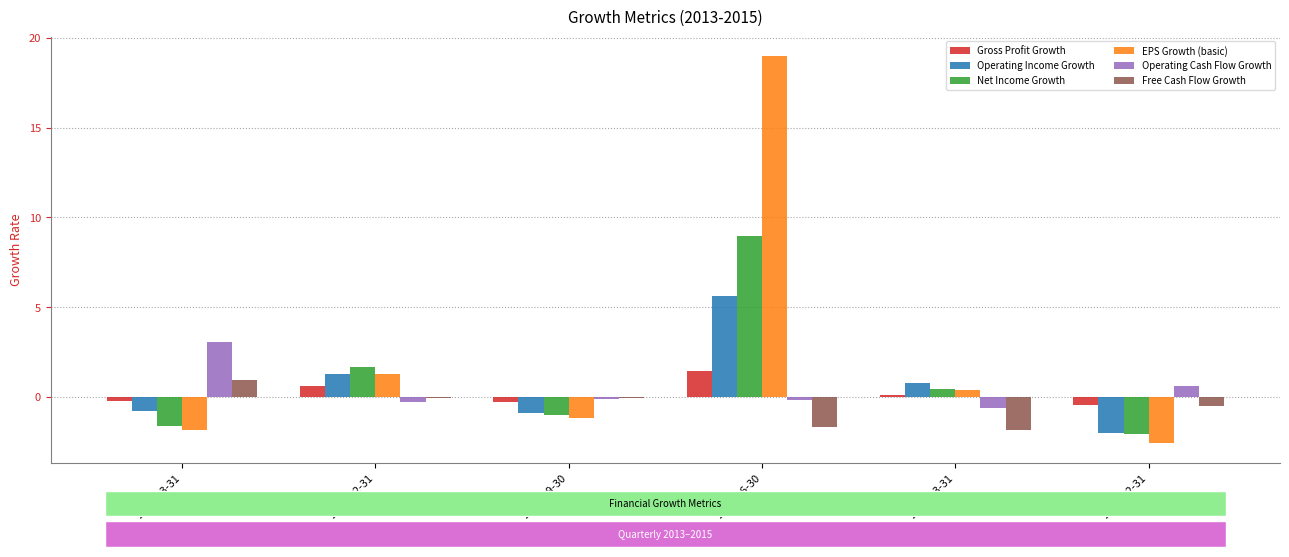

How many distinct data groups are displayed?

6